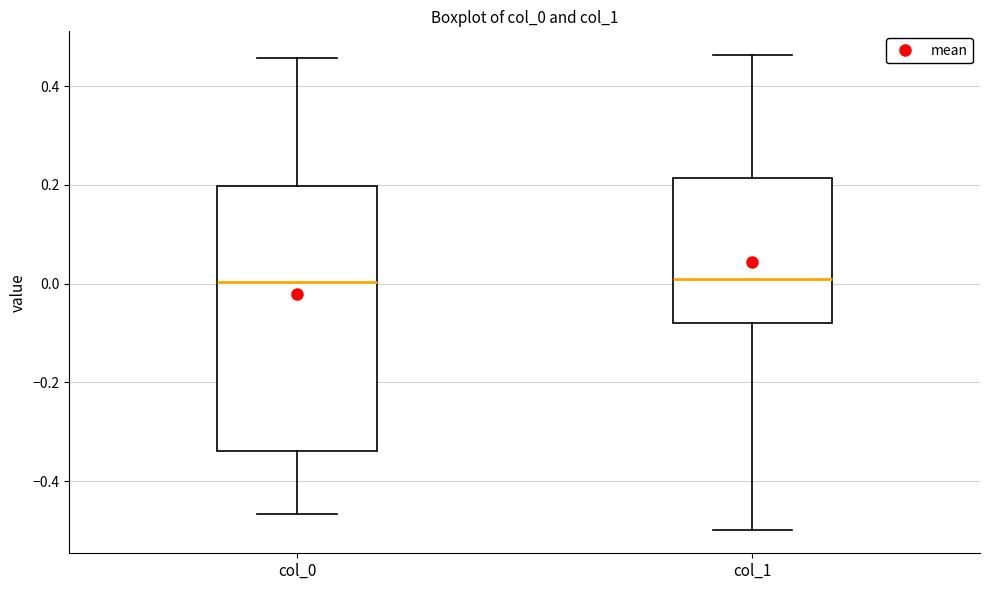

Where does the median line of the box for col_0 sit on the y-axis? The values are not printed on the chart, so give them approximately, as read against the axis.

0.00